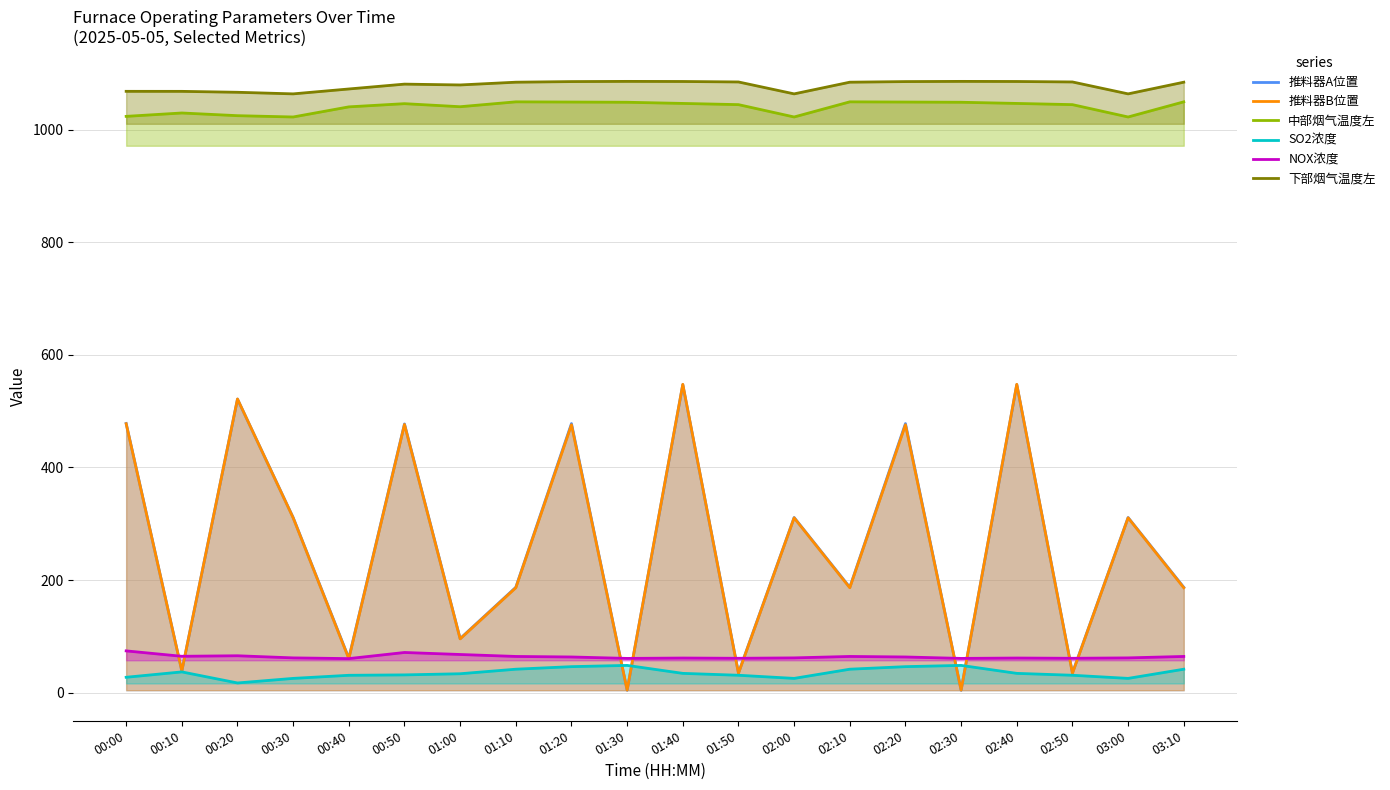

Reading right to left, extract all data points from this chart.

推料器A位置: 187.1	311.0	35.0	547.0	4.3	477.8	187.1	311.0	35.0	547.0	4.3	477.8	187.1	96.0	477.1	61.3	311.0	521.3	38.6	478.0
推料器B位置: 186.2	310.5	34.4	547.5	4.5	475.6	186.2	310.5	34.4	547.5	4.5	475.6	186.2	95.5	476.2	60.3	310.5	521.5	38.5	477.5
中部烟气温度左: 1049.1	1022.2	1044.2	1046.3	1048.4	1048.8	1049.1	1022.2	1044.2	1046.3	1048.4	1048.8	1049.1	1040.5	1045.9	1040.2	1022.2	1024.5	1029.3	1023.3
SO2浓度: 41.6	25.3	30.9	34.2	48.4	46.1	41.6	25.3	30.9	34.2	48.4	46.1	41.6	33.5	31.5	30.8	25.3	17.2	36.8	27.3
NOX浓度: 64.3	61.7	61.0	61.5	60.8	63.3	64.3	61.7	61.0	61.5	60.8	63.3	64.3	67.7	71.3	60.4	61.7	65.5	64.5	74.1
下部烟气温度左: 1084.0	1063.3	1084.4	1085.3	1085.5	1085.1	1084.0	1063.3	1084.4	1085.3	1085.5	1085.1	1084.0	1079.1	1080.6	1072.0	1063.3	1066.1	1067.7	1067.8